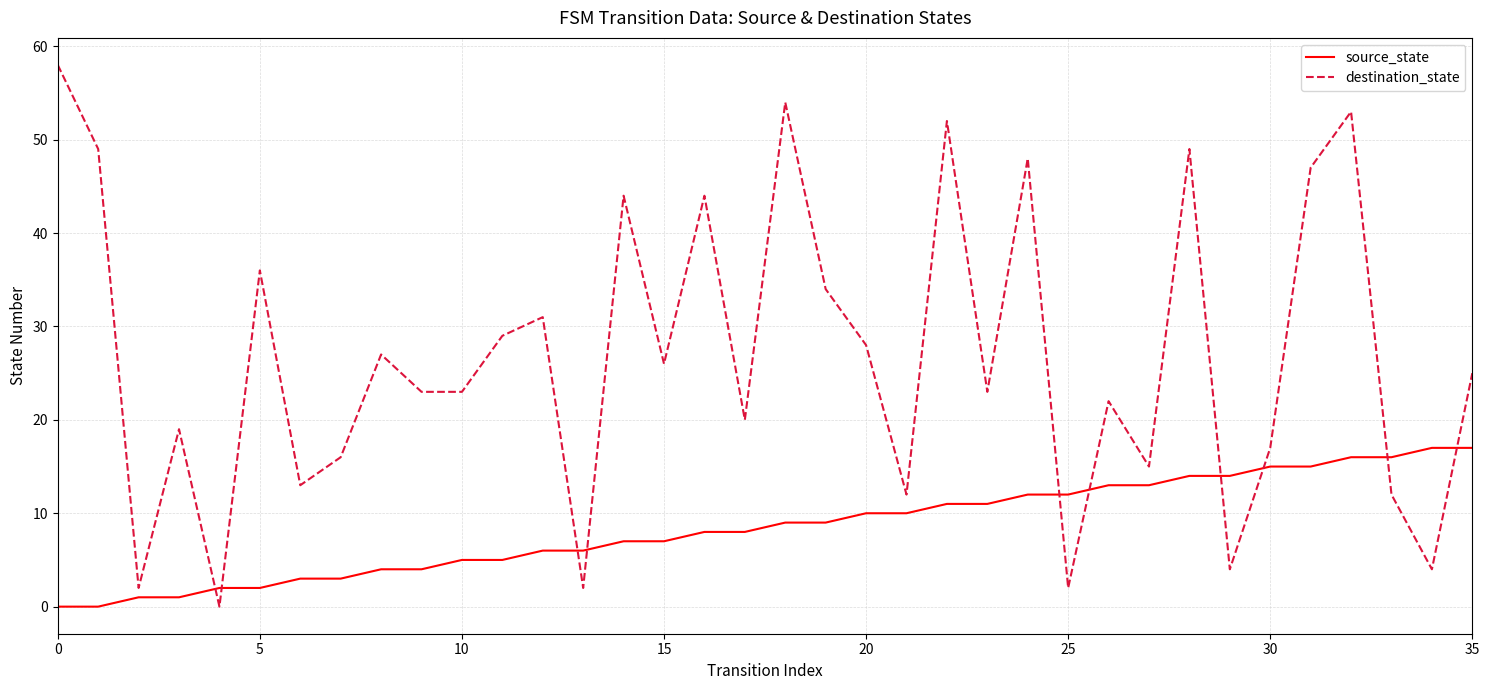

List the series in order of their overall mean, highest first.

destination_state, source_state